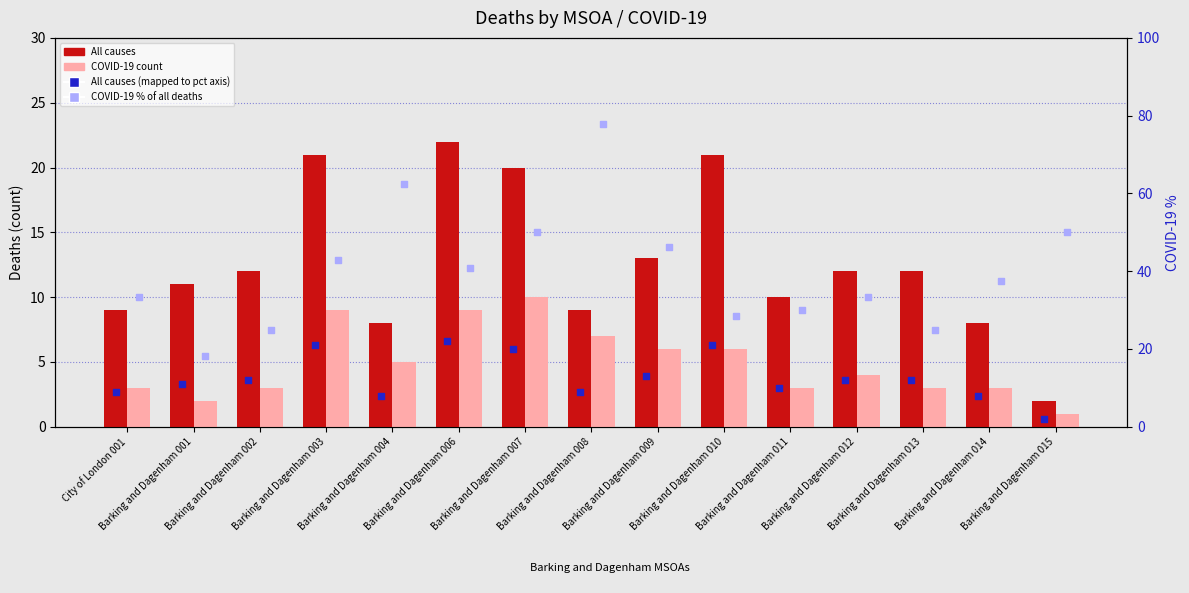

Is the value of COVID-19 count at Barking and Dagenham 009 greater than the value of All causes at Barking and Dagenham 010?

No